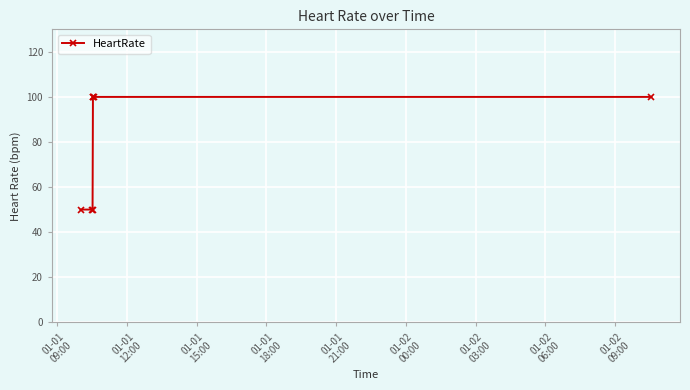

What is the sum of all values?

550